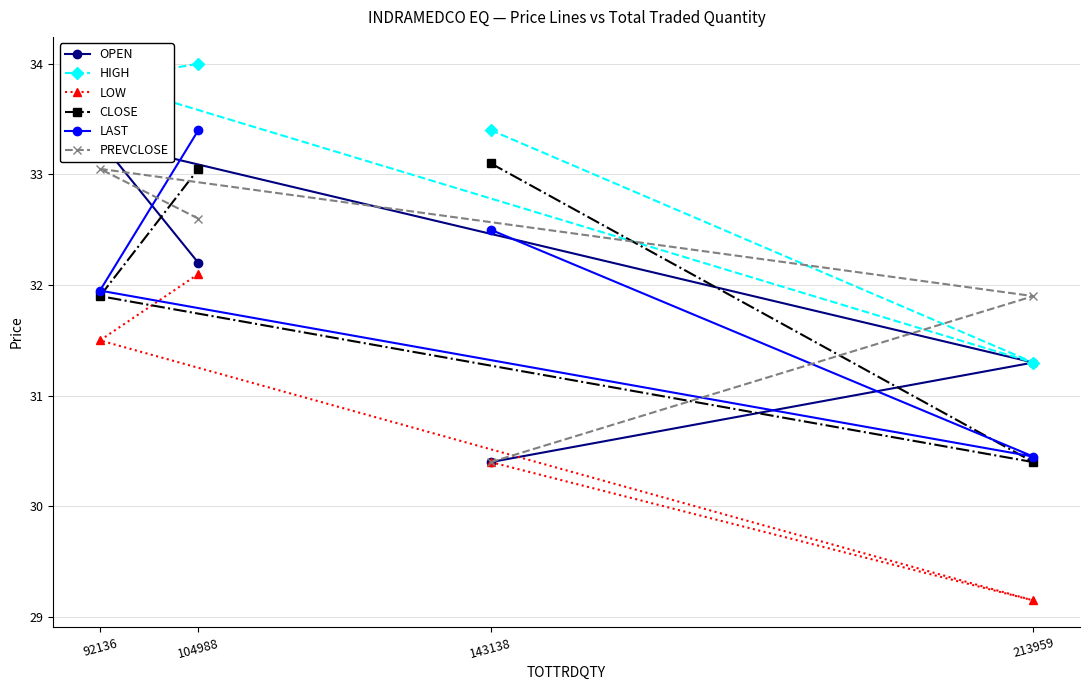

True or false: CLOSE and LOW cross at least once.

False